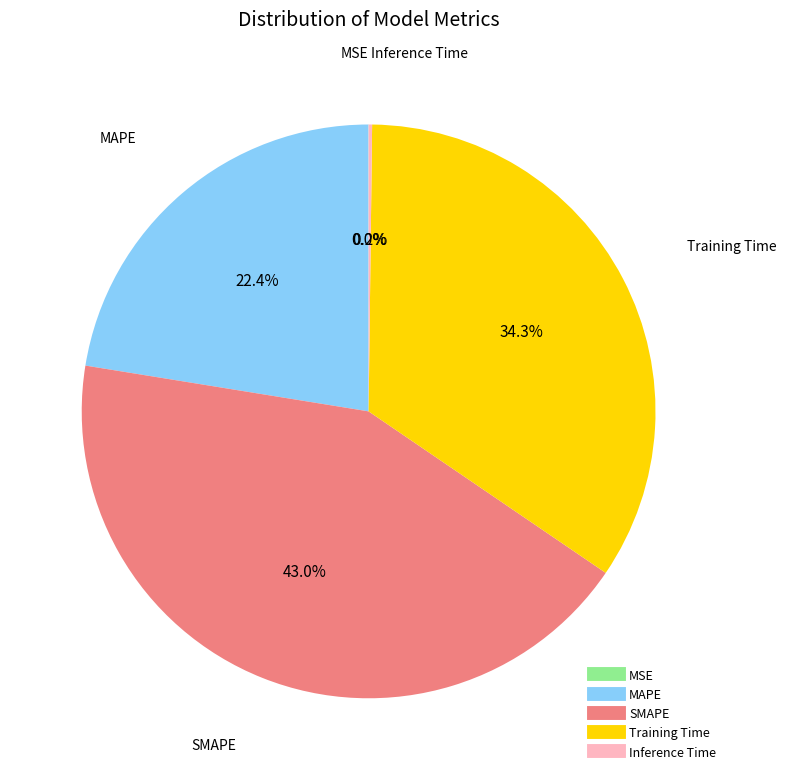

Is there a majority slice in this chart?

No